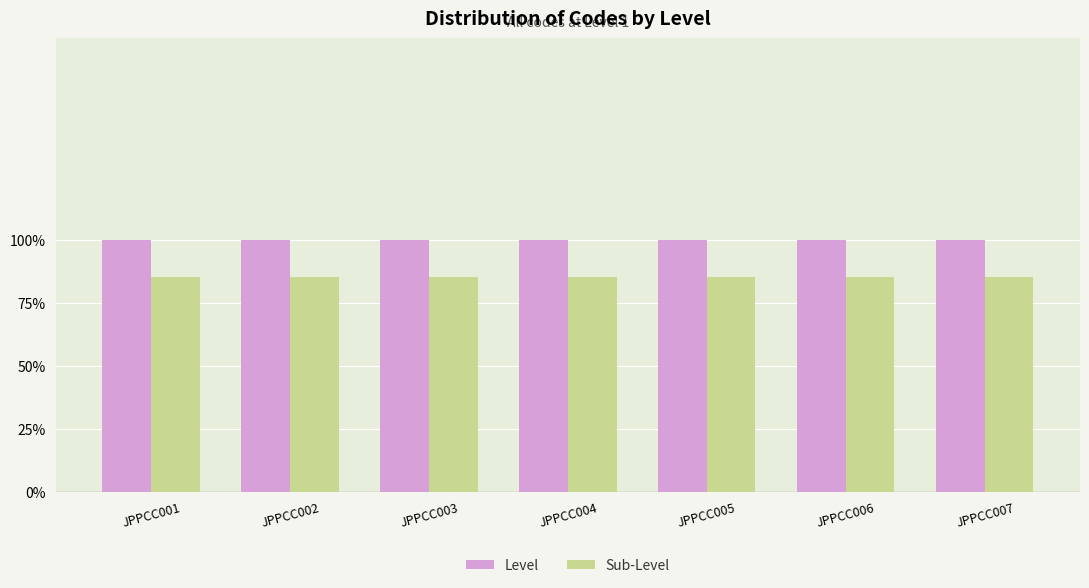

What is the sum of all Sub-Level values?

6.0